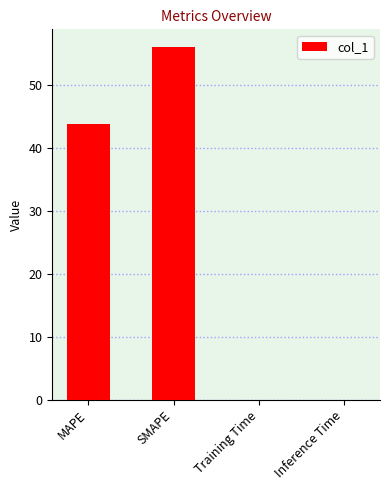

Read the value at SMAPE.

56.0